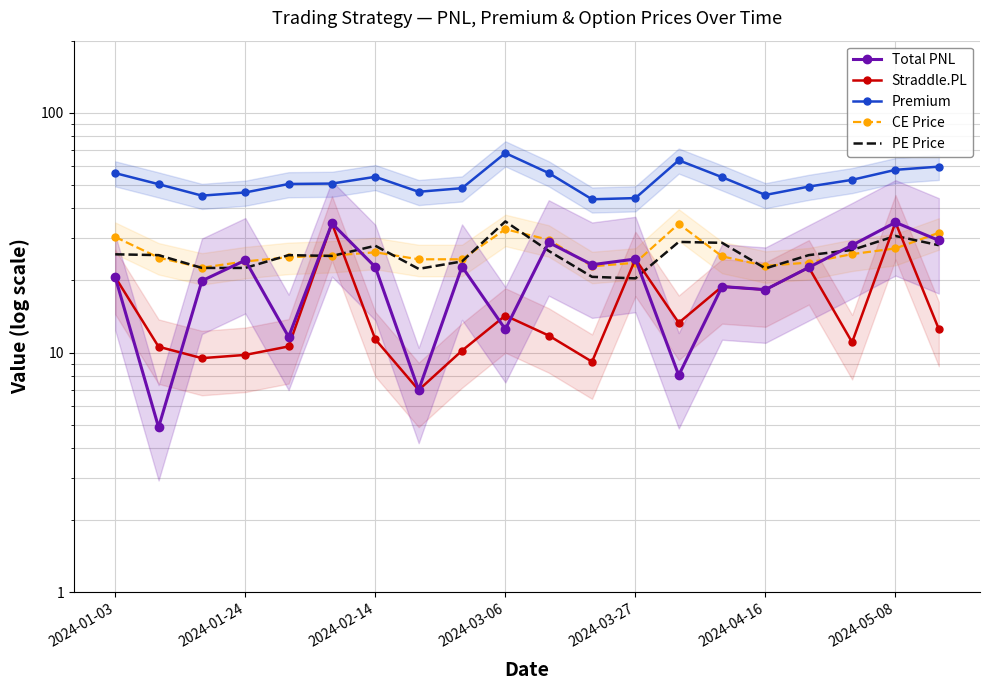

What are all the series names shown in the legend?

Total PNL, Straddle.PL, Premium, CE Price, PE Price